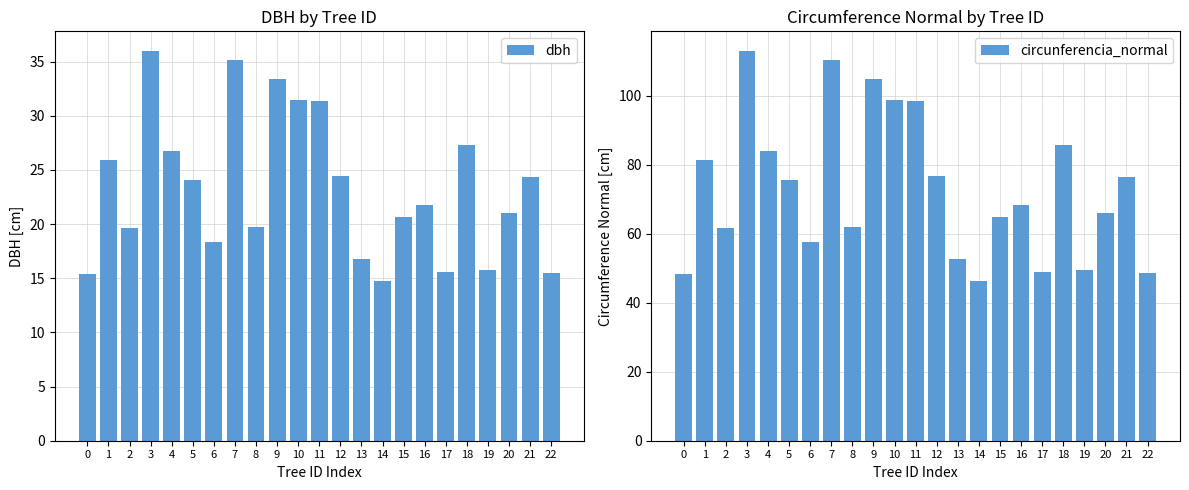

Which series has the largest range (max minus min)?

circunferencia_normal